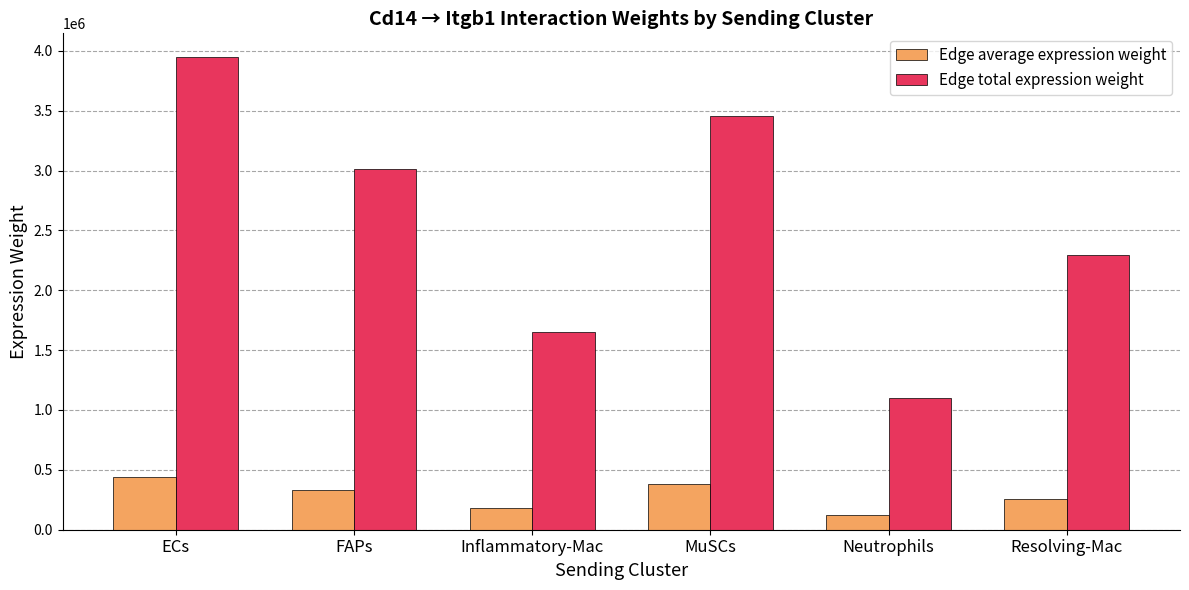

Which label corresponds to the smallest value in the chart?

Neutrophils